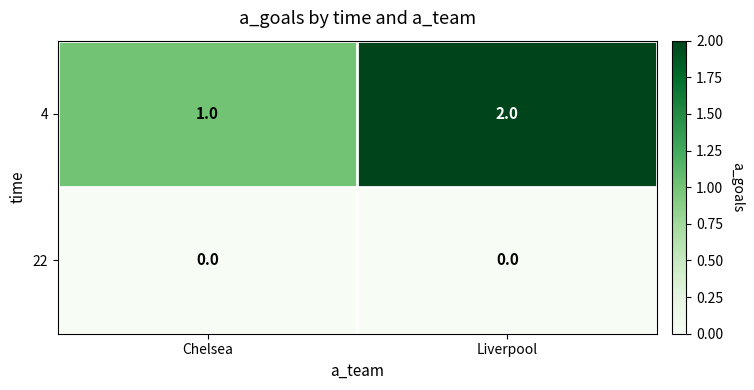

Which series has the largest total across all categories?

4